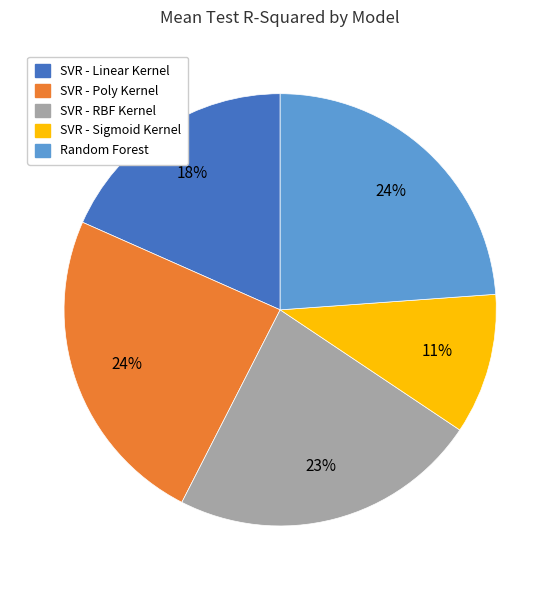

Does any single category account for the majority?

No